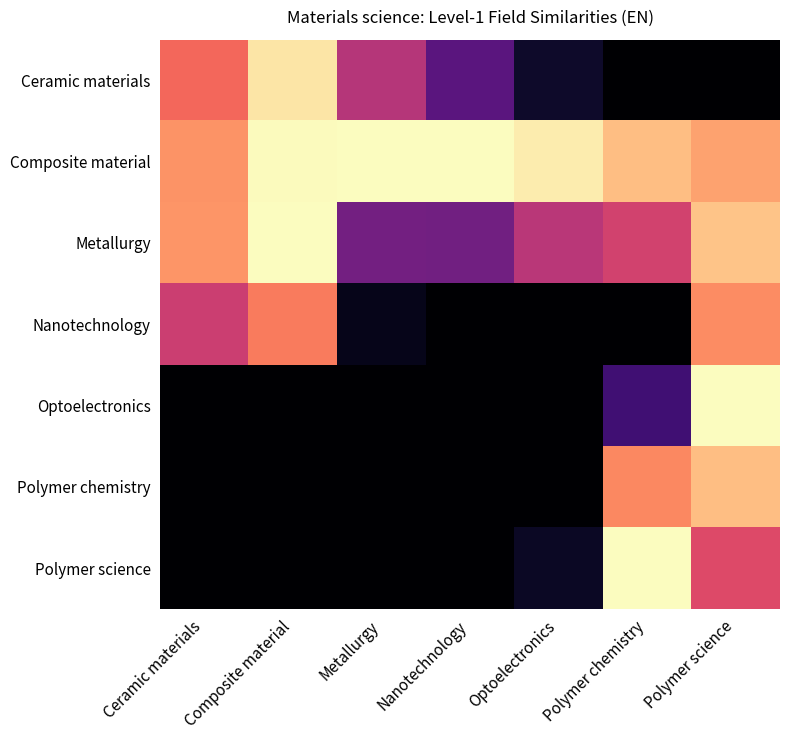

What is the total value across all series at Composite material?

927.8